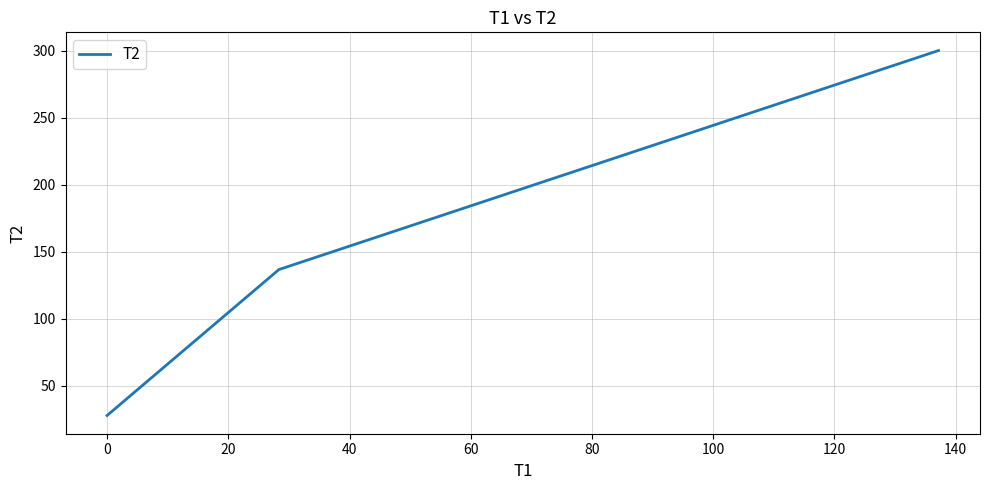

What is the minimum value shown in the chart?

27.8